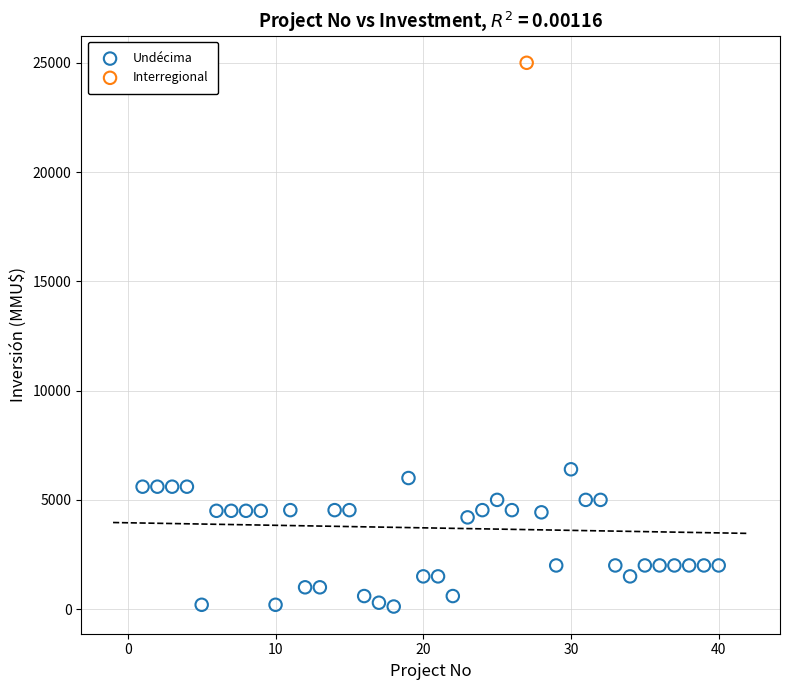

What are all the series names shown in the legend?

Undécima, Interregional